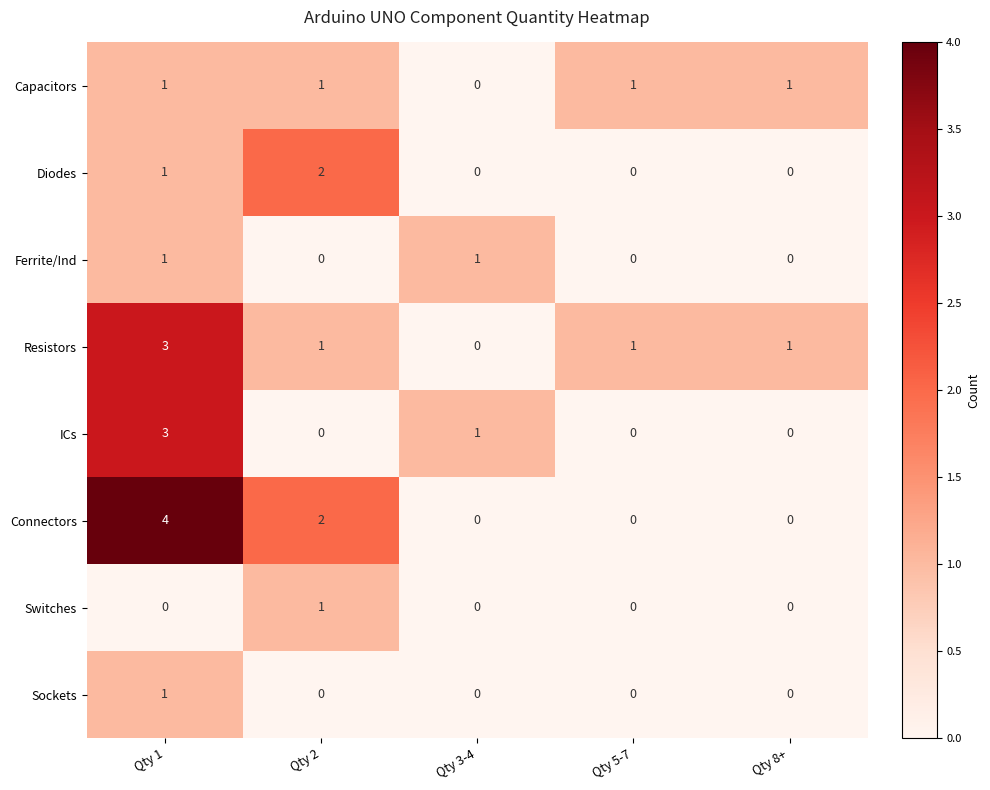

What is the maximum value shown in the chart?

4